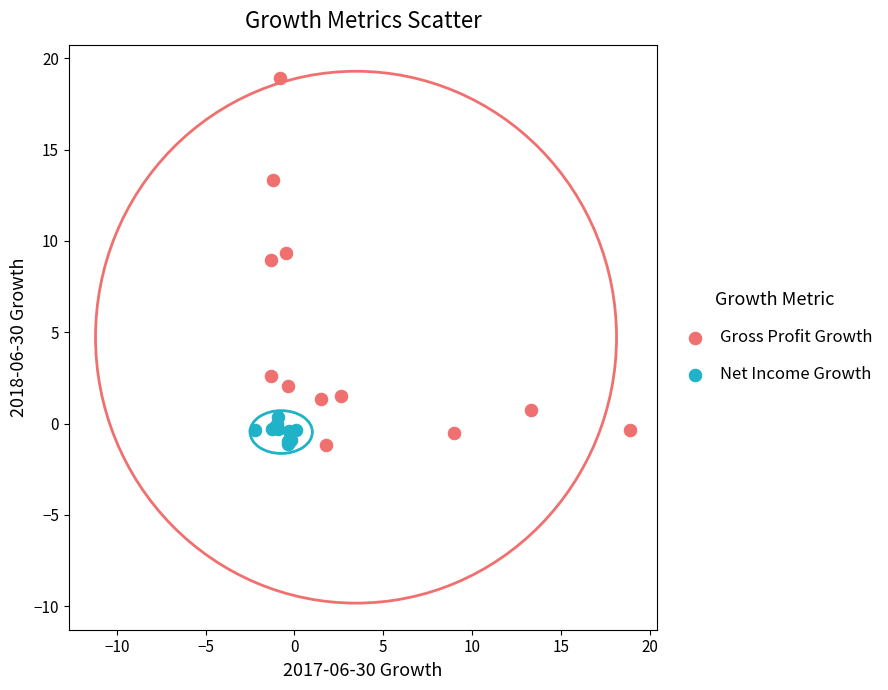

Which series contains the highest Y value?

Gross Profit Growth